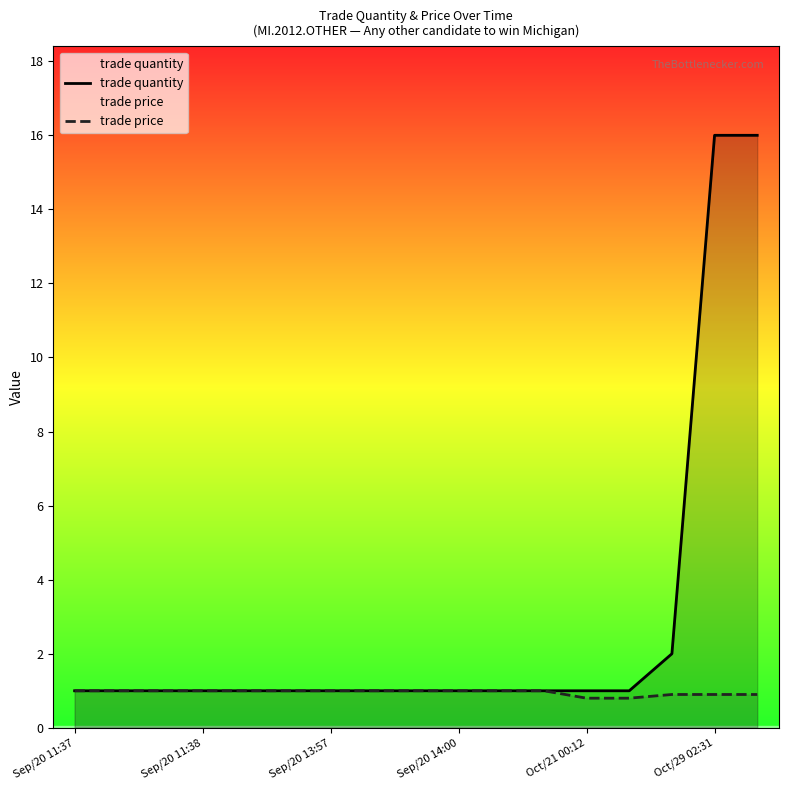

Is it true that trade price equals 1.3 at 8?

False